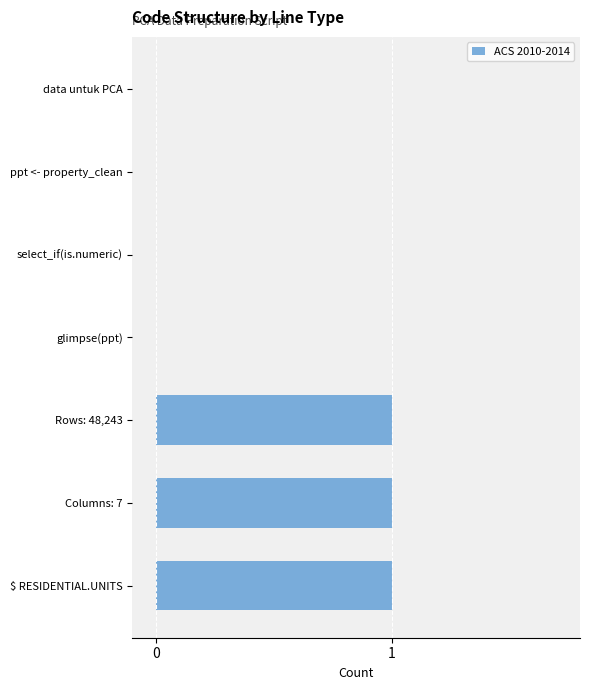

Does the chart contain stacked bars?

No